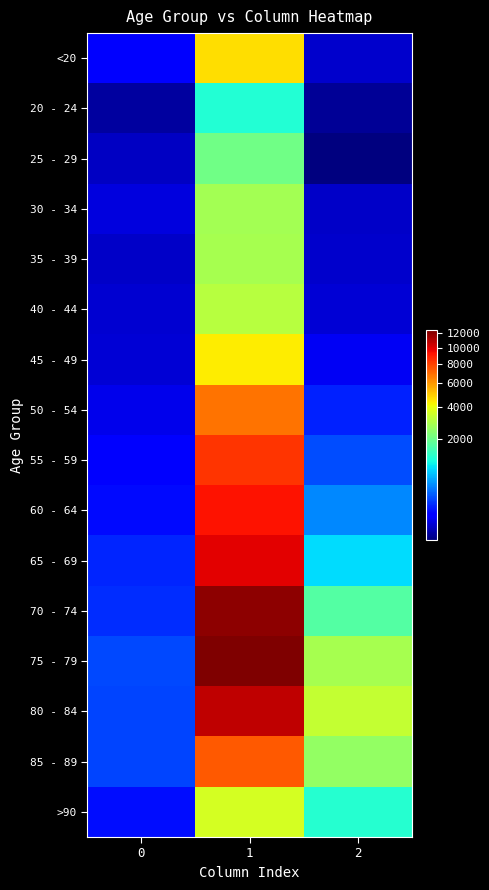

Which series has the largest total across all categories?

75 - 79